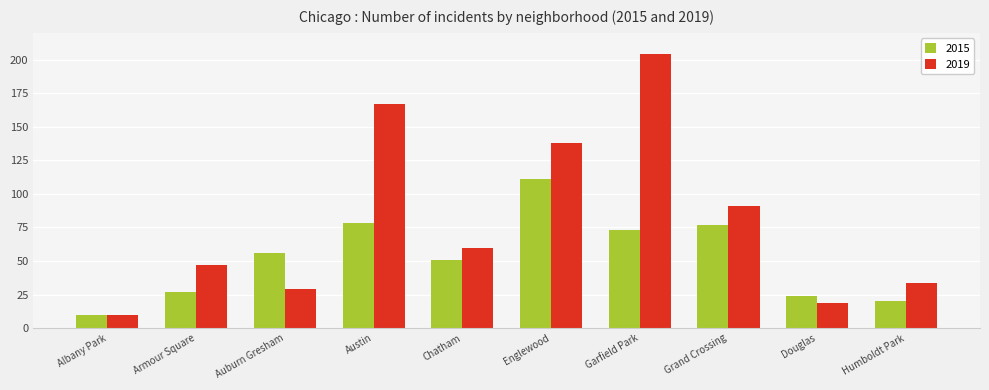

The value of 2019 at Garfield Park is 108. True or false?

False